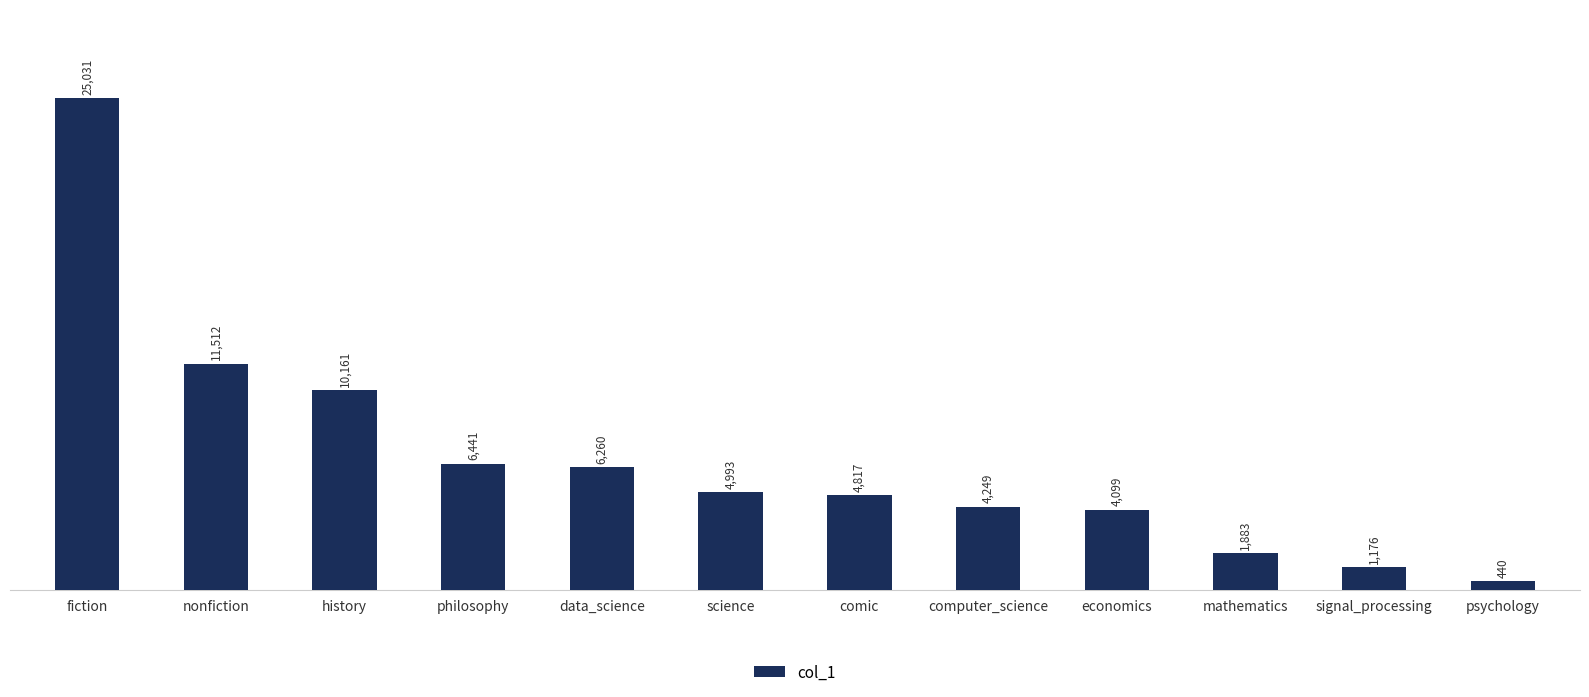

How many values are below 4993?

6